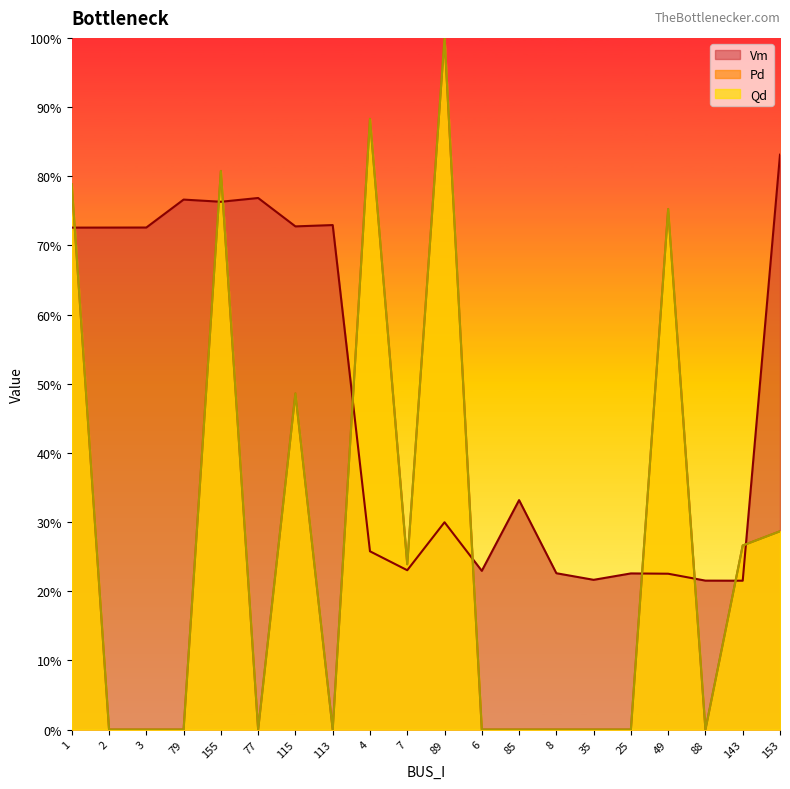

Rank the categories by Pd value from lowest to highest.

2, 3, 79, 77, 113, 6, 85, 8, 35, 25, 88, 7, 143, 153, 115, 49, 1, 155, 4, 89